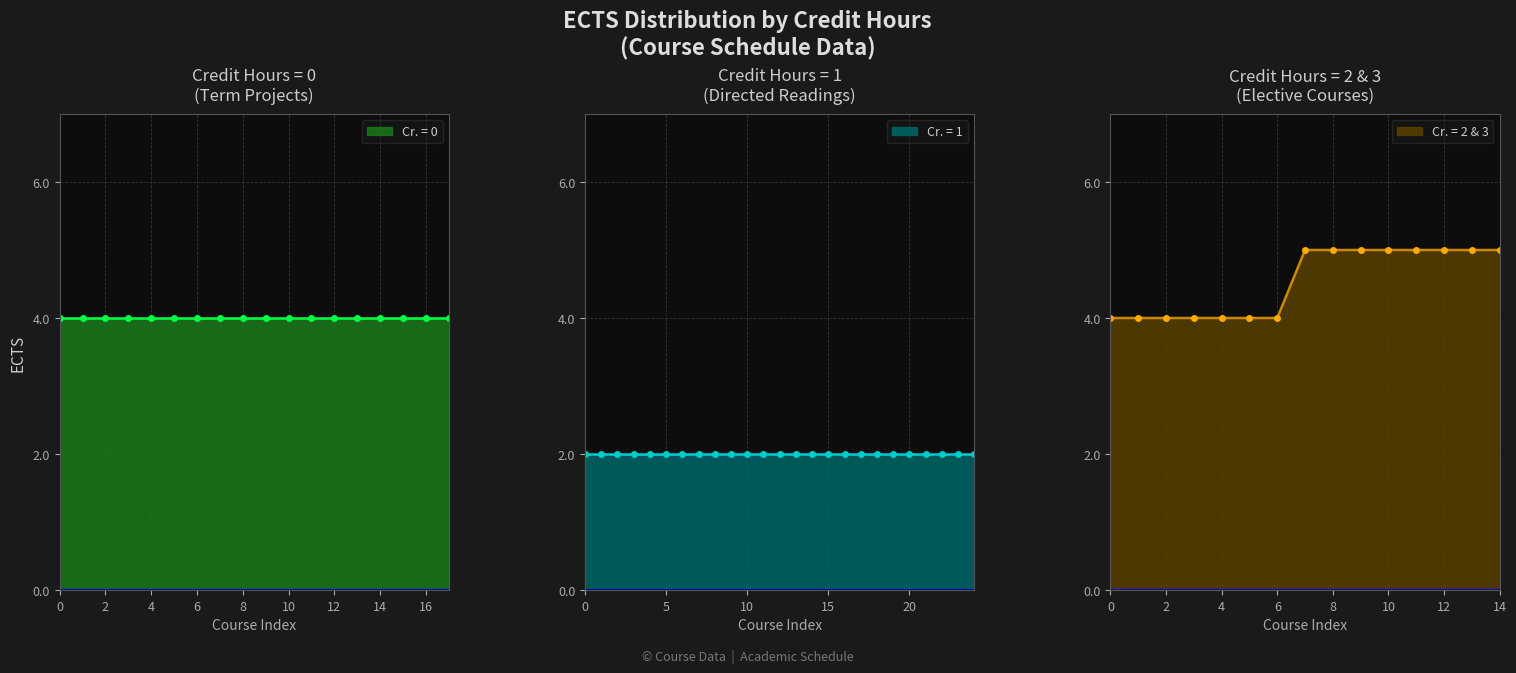

Is it true that Cr. = 2 & 3 equals 1 at 2?

False